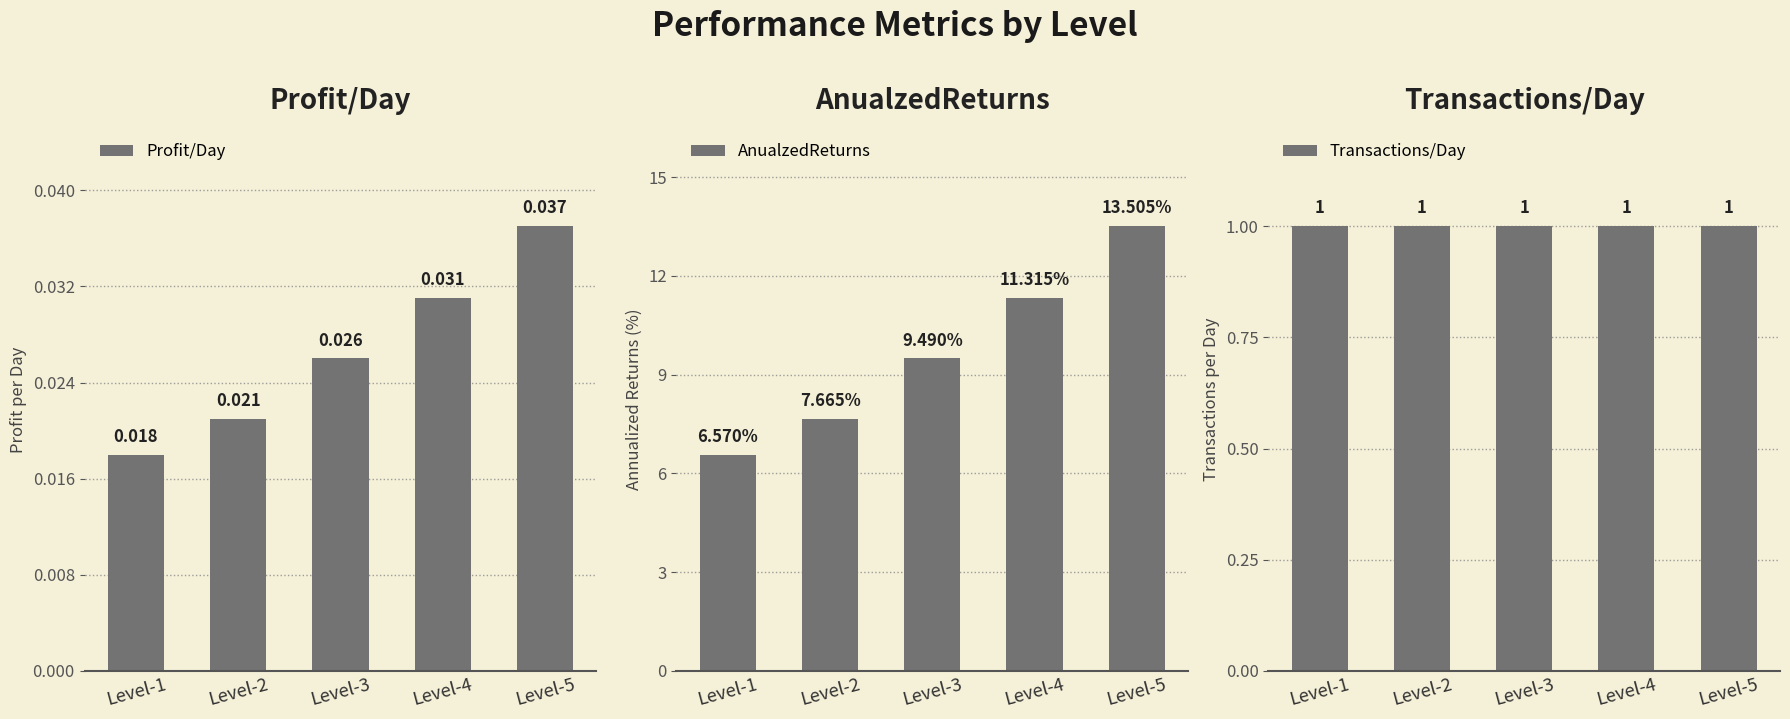

Reading left to right, transcribe all the data shown in this chart.

Profit/Day: 0.0	0.0	0.0	0.0	0.0
AnualzedReturns: 6.6	7.7	9.5	11.3	13.5
Transactions/Day: 1.0	1.0	1.0	1.0	1.0